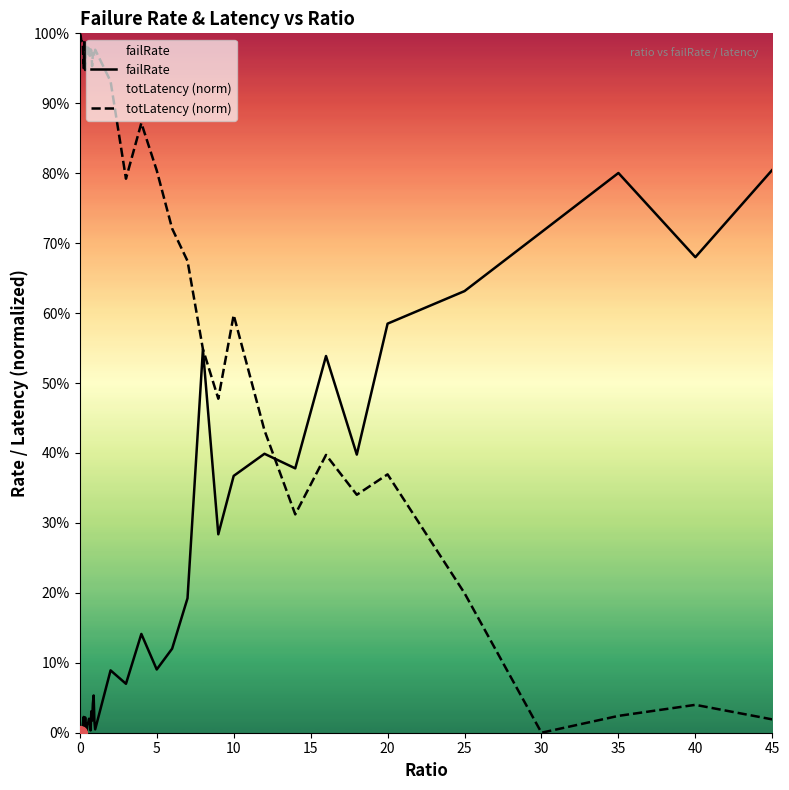

Is the value of failRate at 10 greater than the value of totLatency (norm) at 20?

No